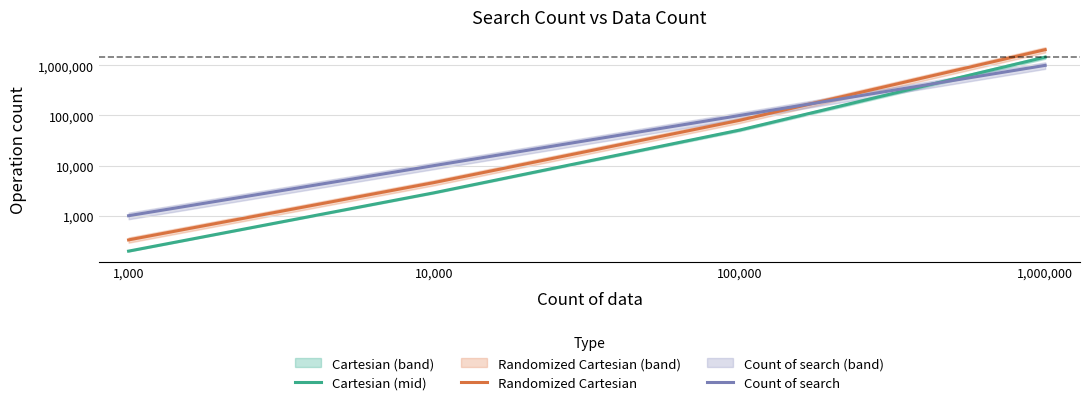

Does the chart display data point markers on the line(s)?

No